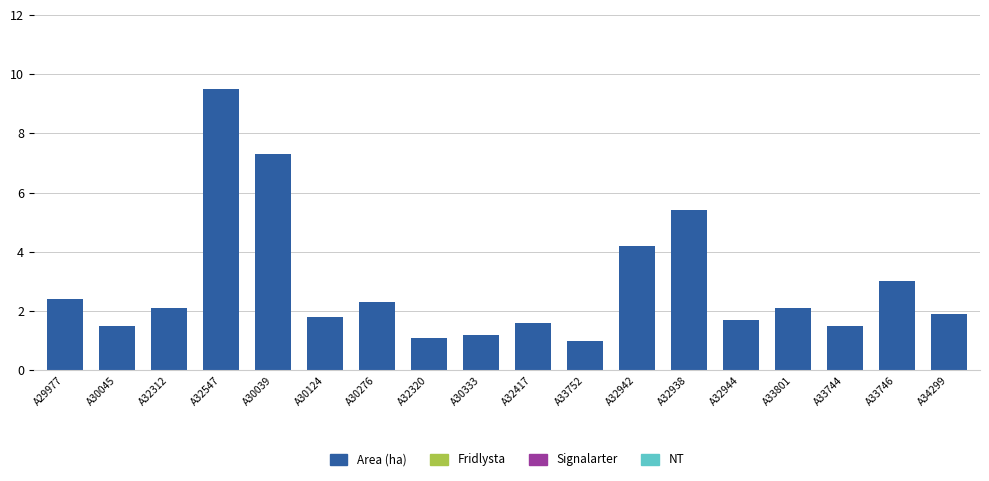

Reading right to left, what are all the values shown in this chart?

A34299=1.9	A33746=3.0	A33744=1.5	A33801=2.1	A32944=1.7	A32938=5.4	A32942=4.2	A33752=1.0	A32417=1.6	A30333=1.2	A32320=1.1	A30276=2.3	A30124=1.8	A30039=7.3	A32547=9.5	A32312=2.1	A30045=1.5	A29977=2.4